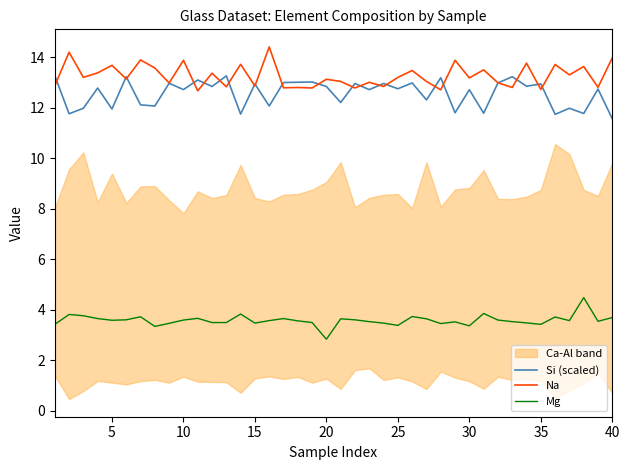

What is the average value of the Na series?

13.3